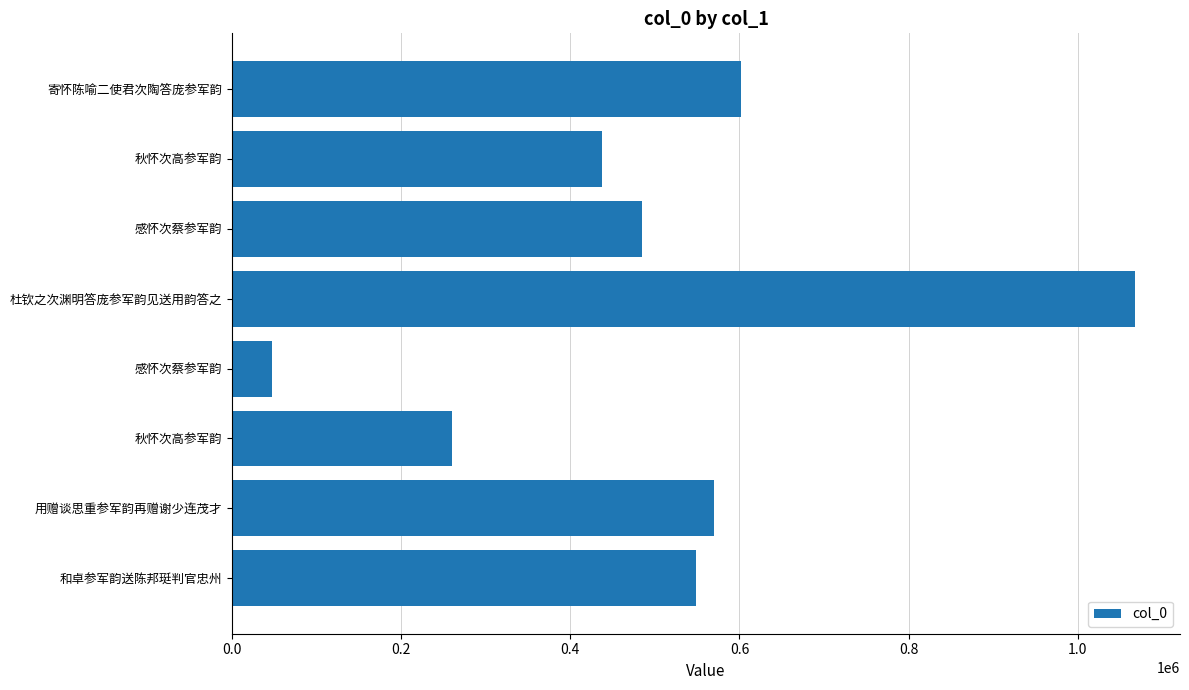

How many data points are less than 548419?

4